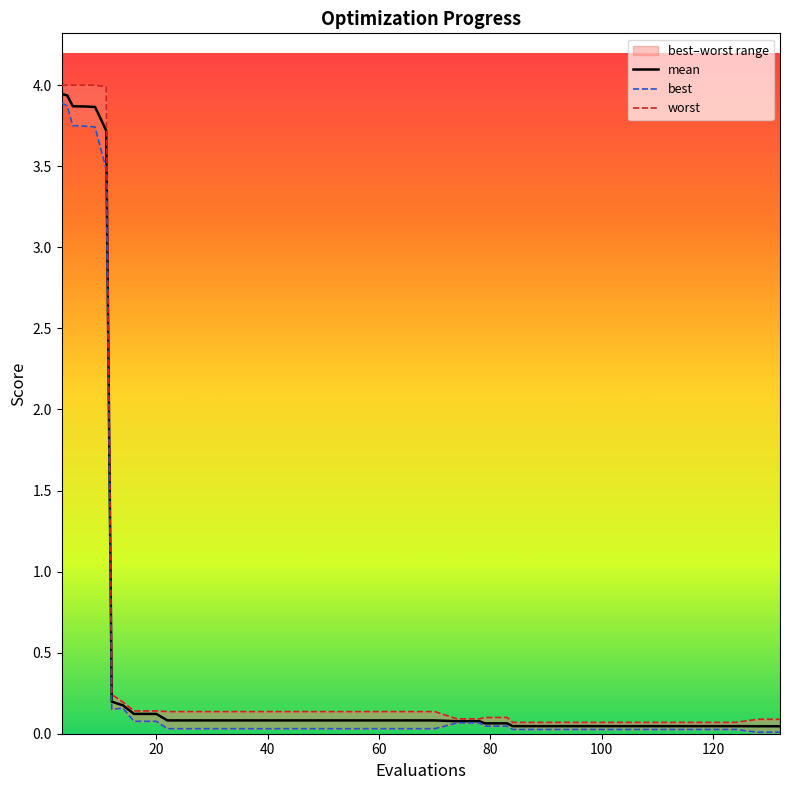

What are all the series names shown in the legend?

mean, best, worst